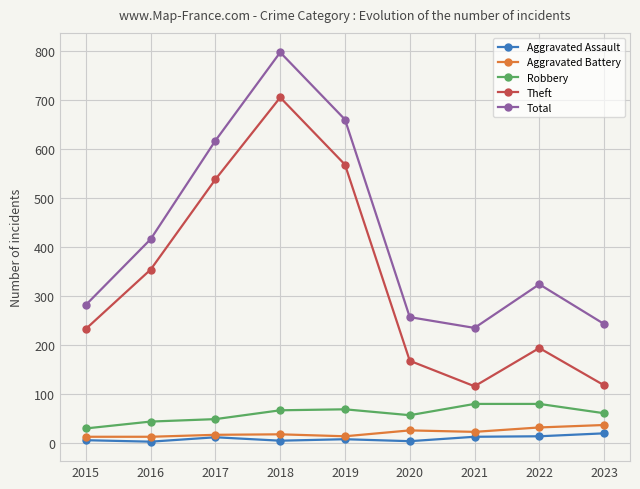

Which series has the largest total across all categories?

Total